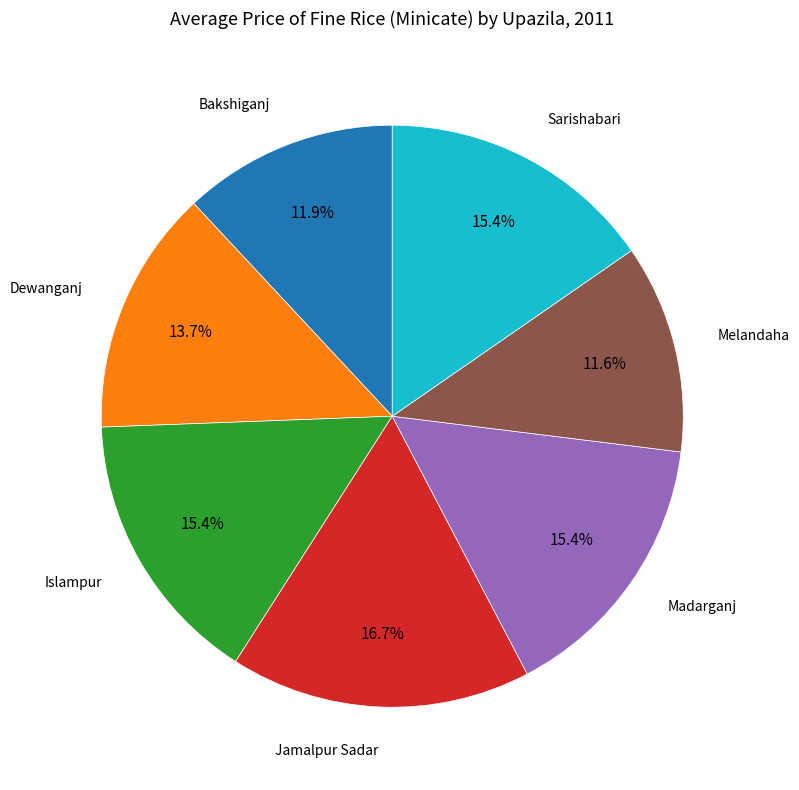

Is there any slice that represents more than half of the pie?

No